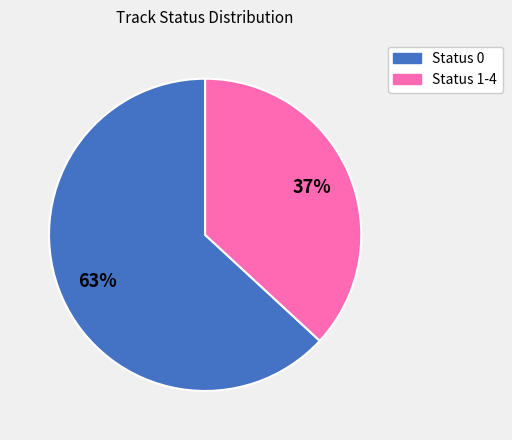

The Status 1-4 slice represents 37% of the pie. True or false?

True